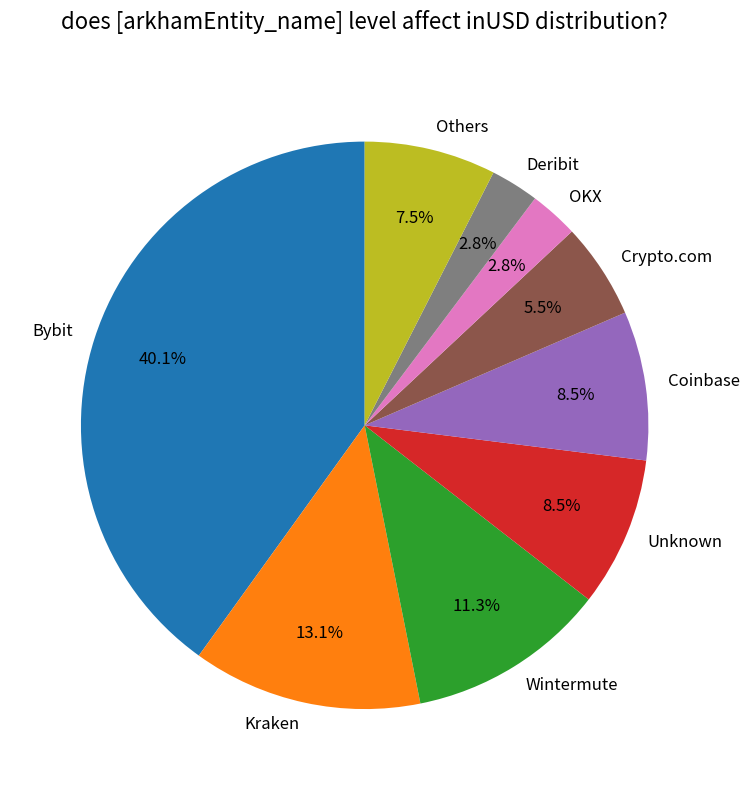

What is the largest slice in the pie chart?

Bybit